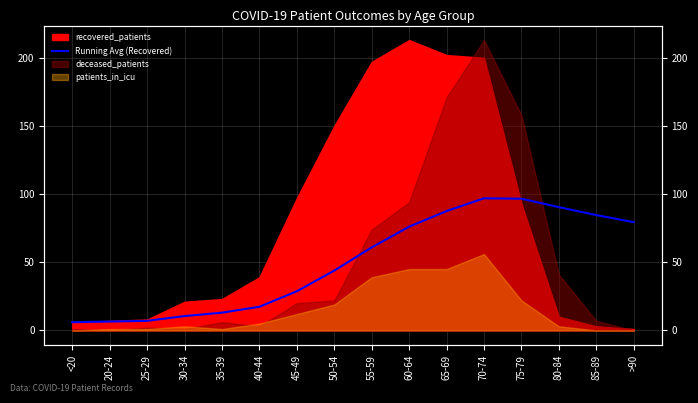

Count the number of values greater than 60.

8